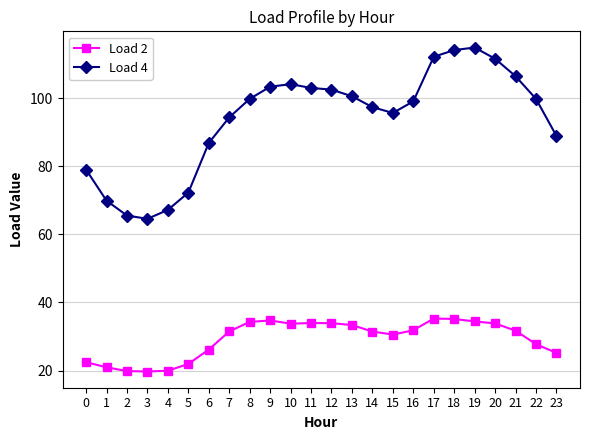

Which series changed the most between 11 and 22?

Load 2